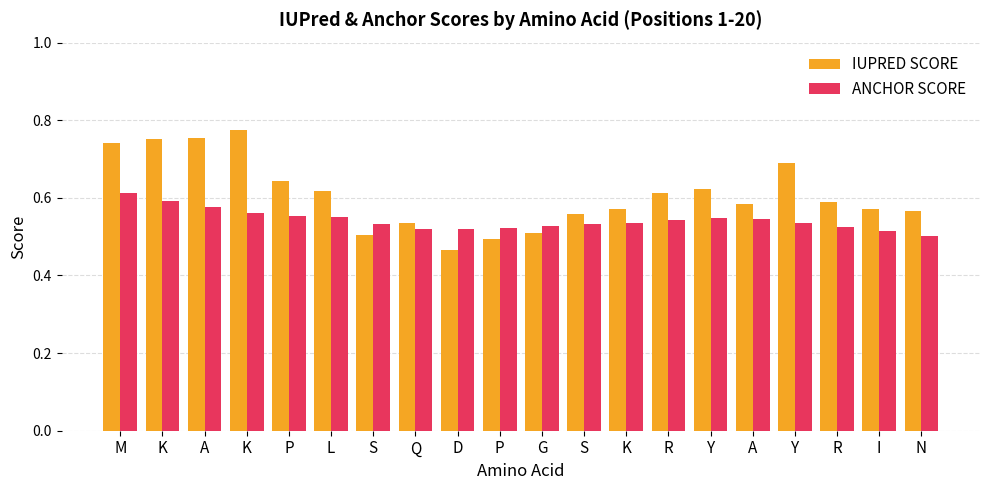

How many bars are there in total?

40